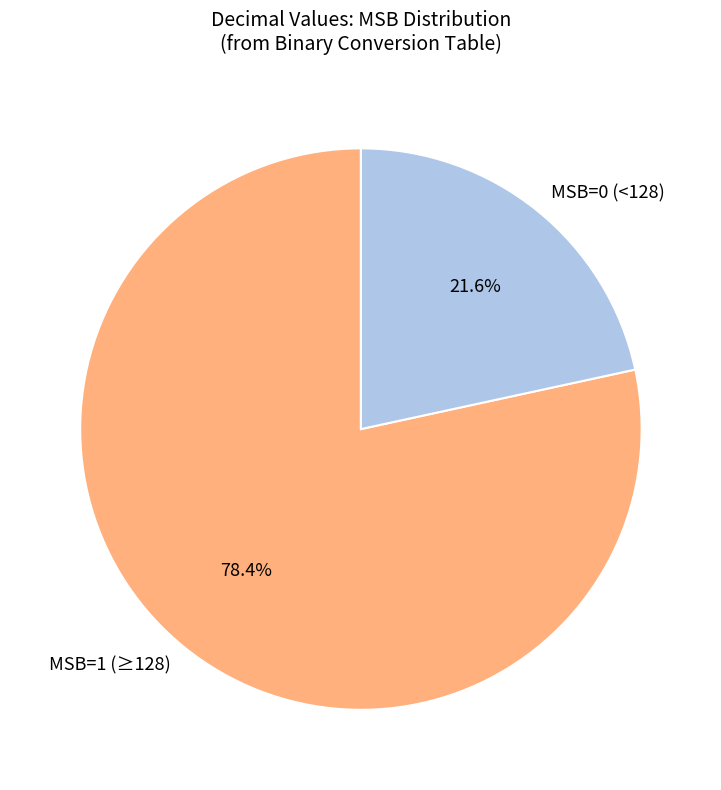

Which has a higher value, MSB=1 (≥128) or MSB=0 (<128)?

MSB=1 (≥128)